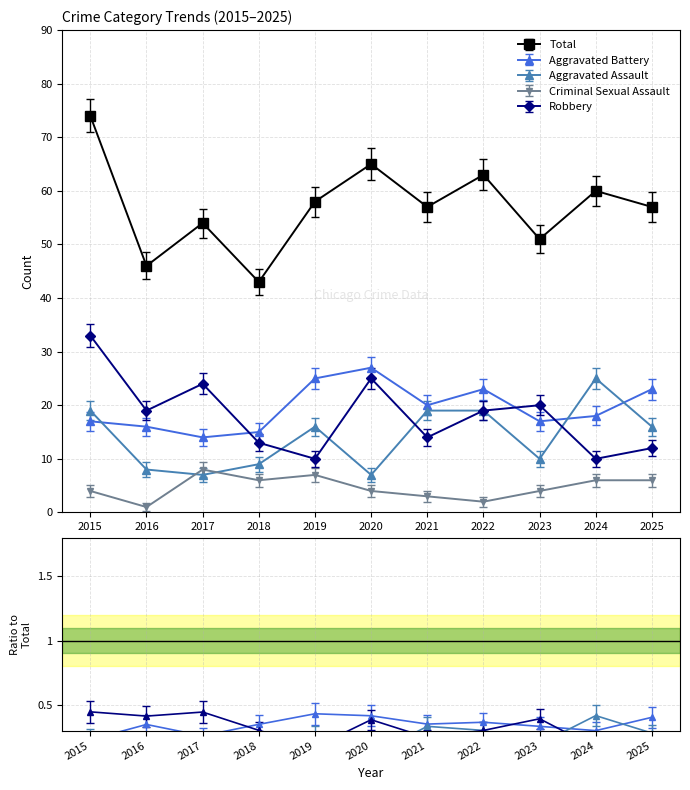

How many values in the Robbery series exceed 19?

4